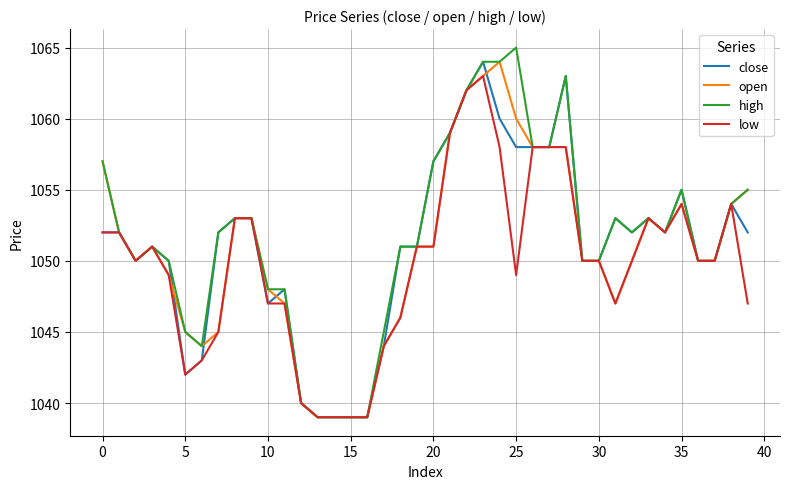

Which series has the widest spread of values?

high